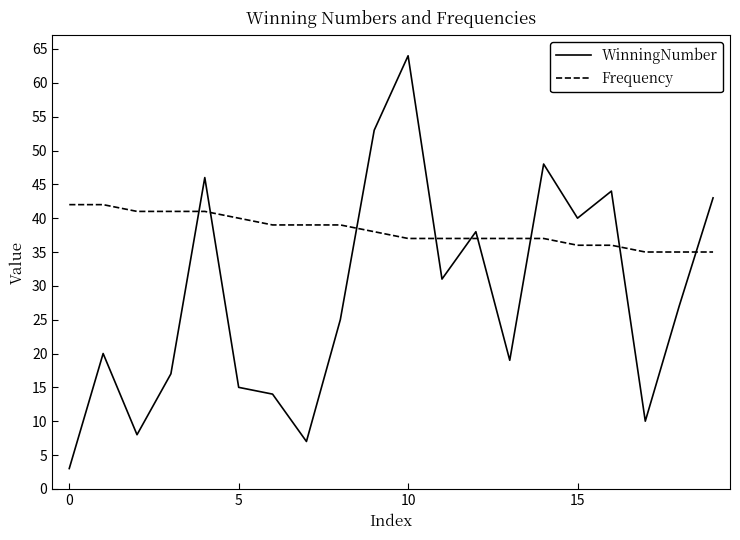

True or false: Frequency and WinningNumber intersect in this chart.

True